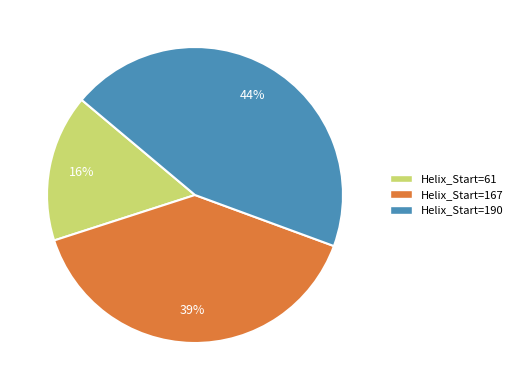

Is it true that Helix_Start=190 is 36% of the pie?

False